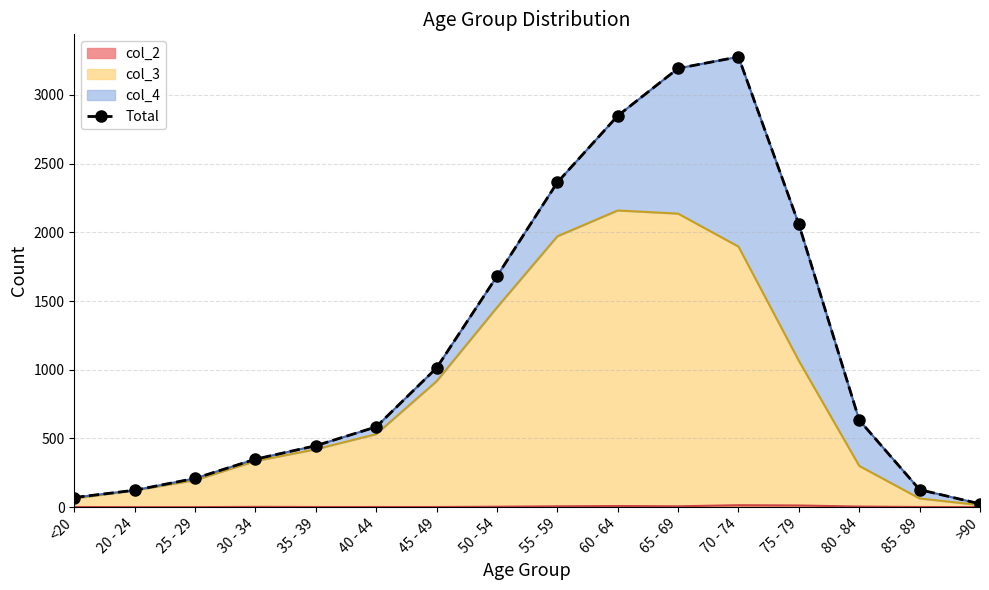

The value at 80 - 84 is 633. True or false?

True